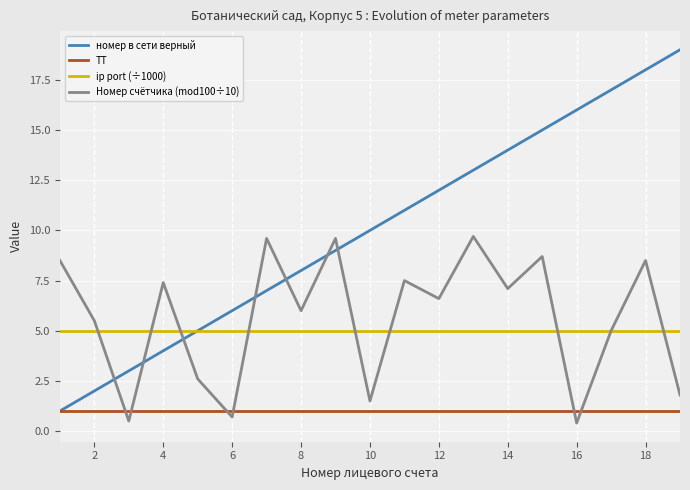

Which series has the largest range (max minus min)?

номер в сети верный